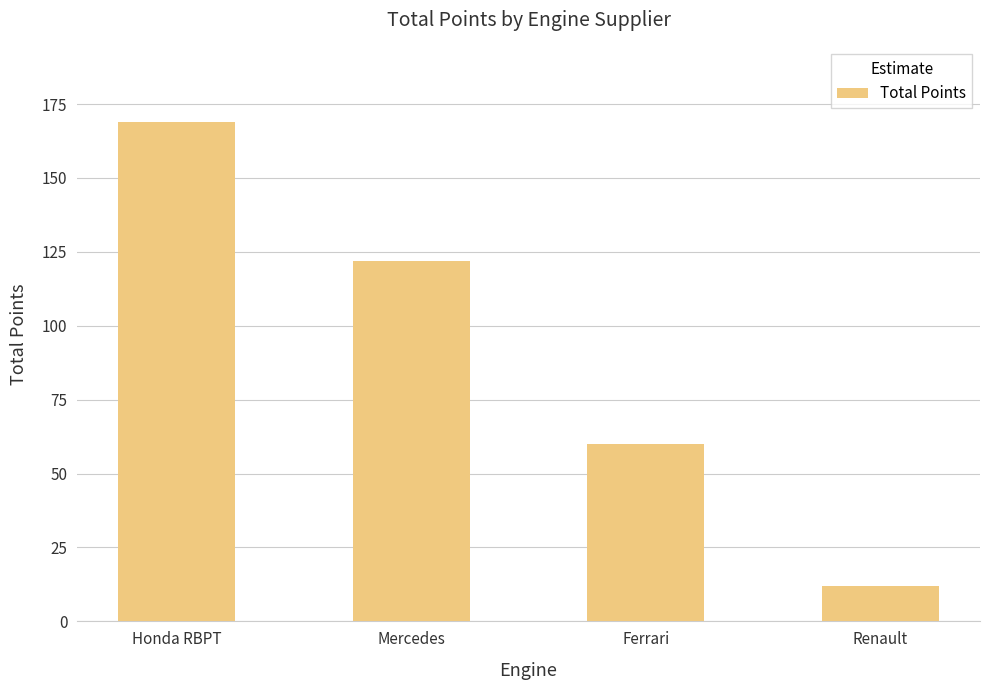

What is the average value?

91